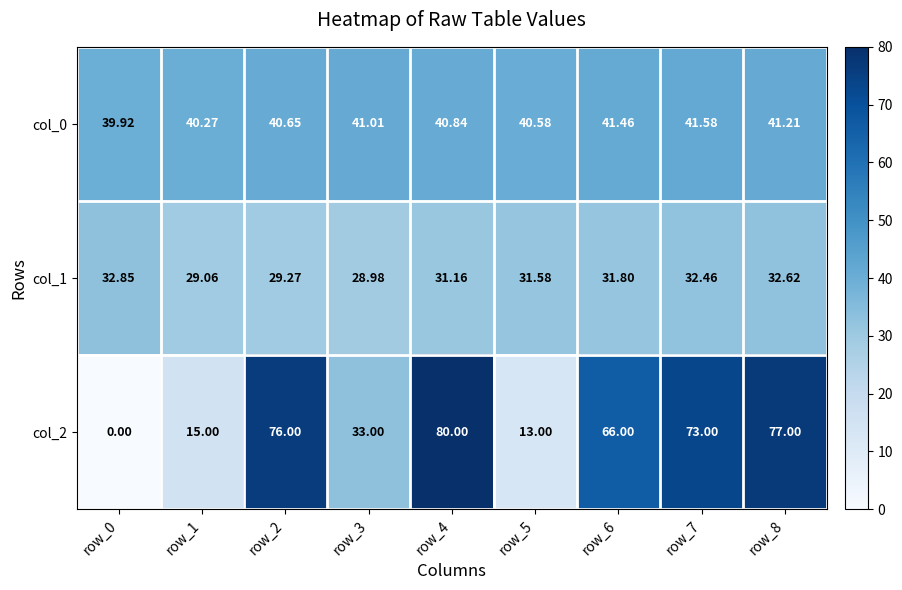

What is the total value across all series at row_6?

139.3